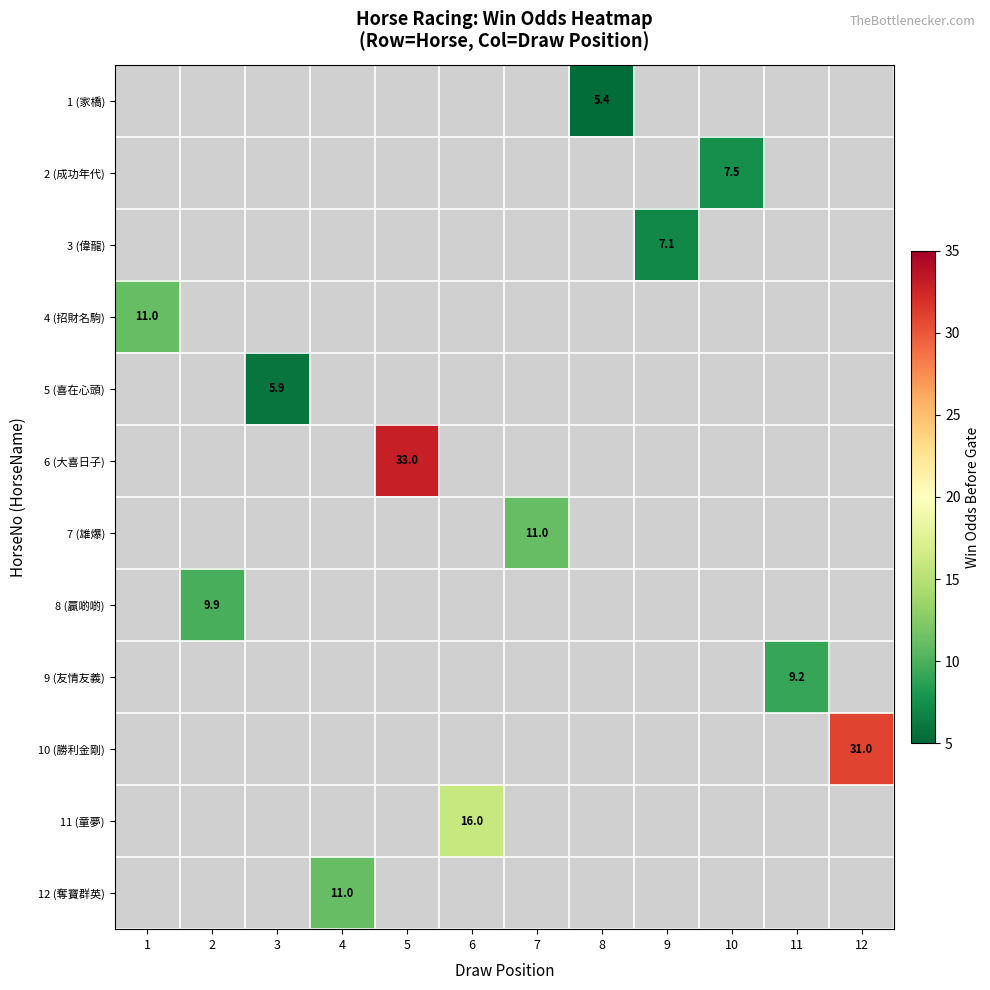

Which label corresponds to the smallest value in the chart?

8